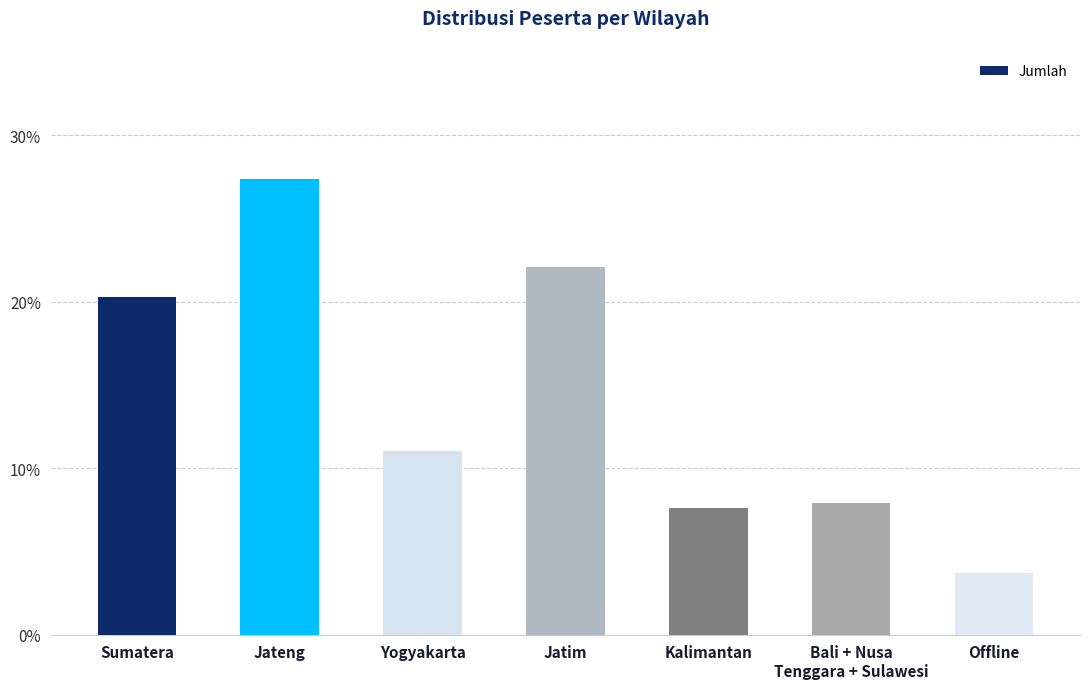

What is the difference between the second highest and minimum values?

18.4